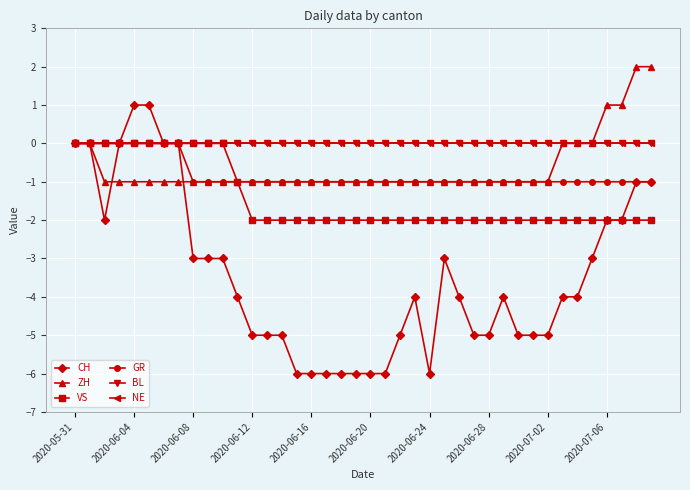

Is this an area chart (filled region under the line)?

No